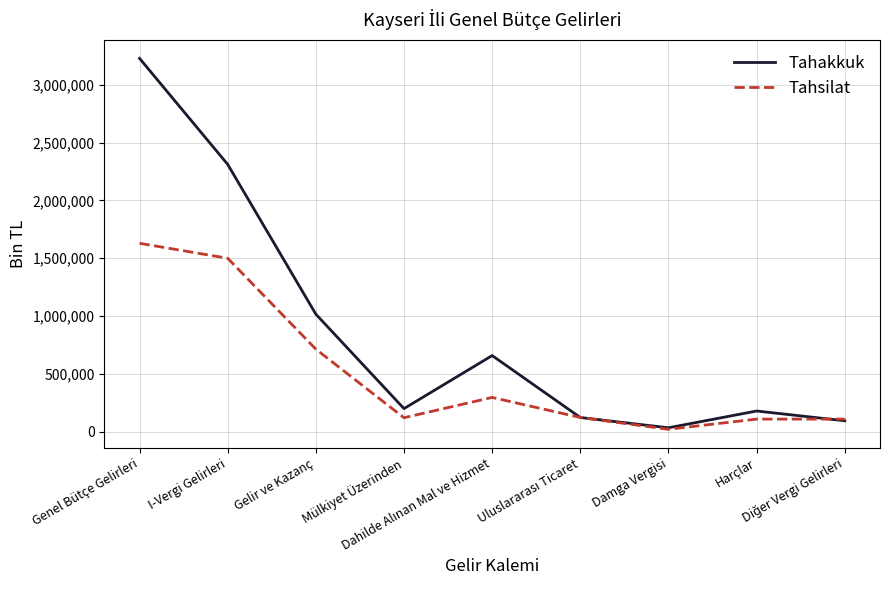

What is the sum of all Tahakkuk values?

7850972